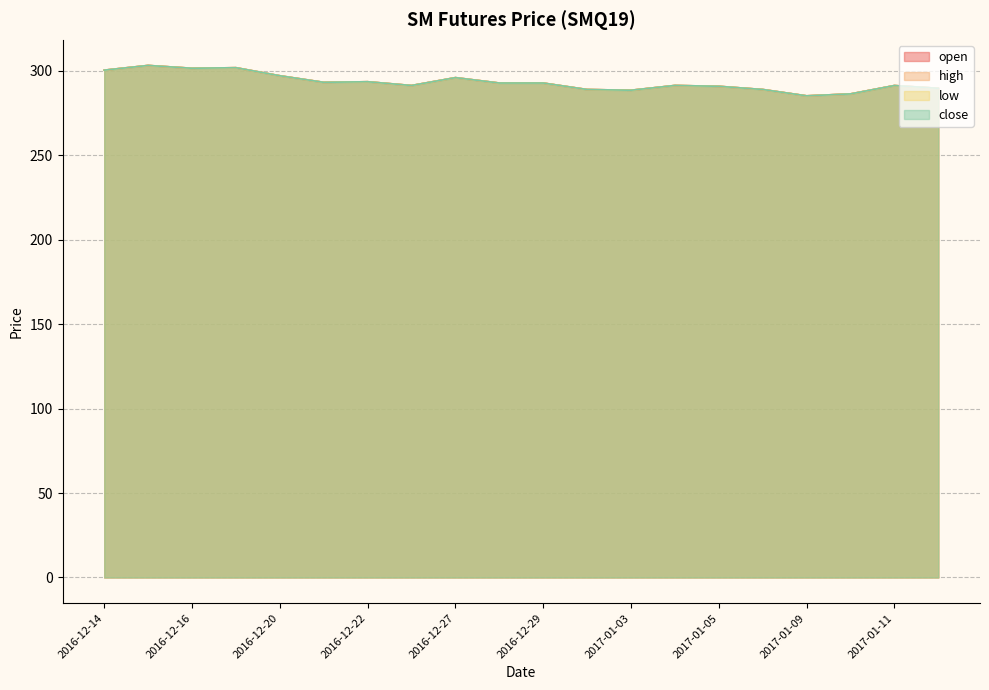

The value of high at 2016-12-16 is 301.5. True or false?

True